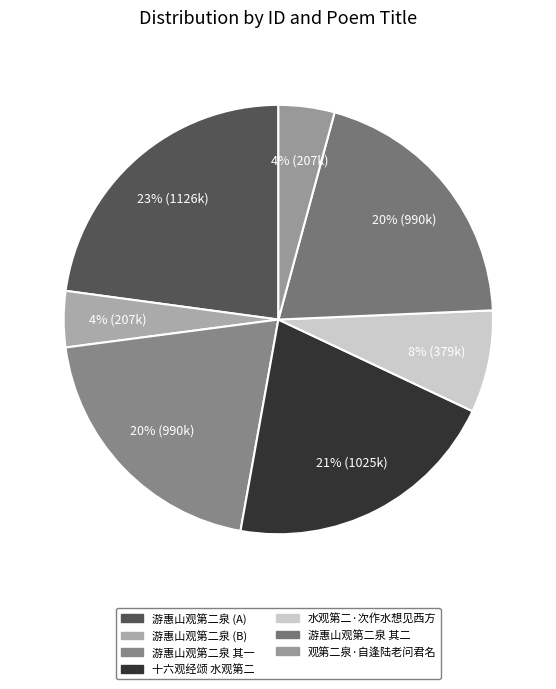

What is the largest slice in the pie chart?

游惠山观第二泉